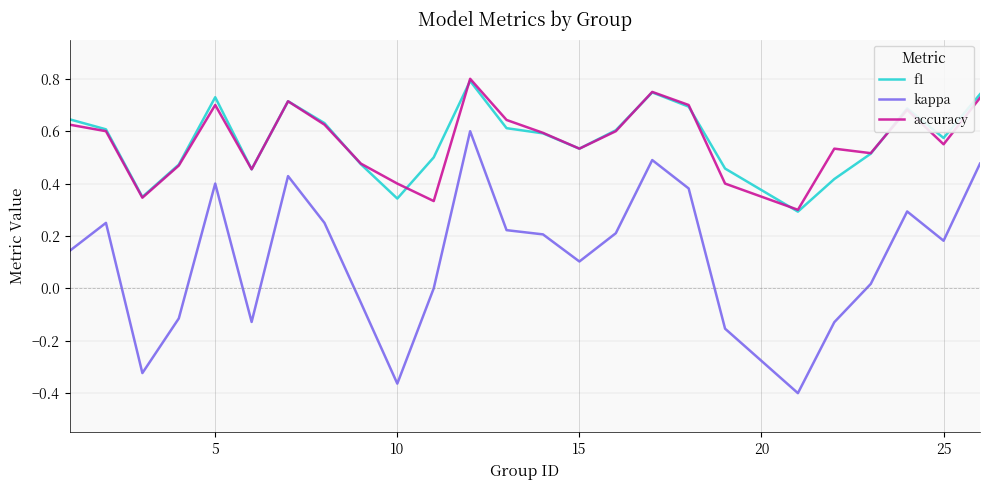

Which series has the largest range (max minus min)?

kappa